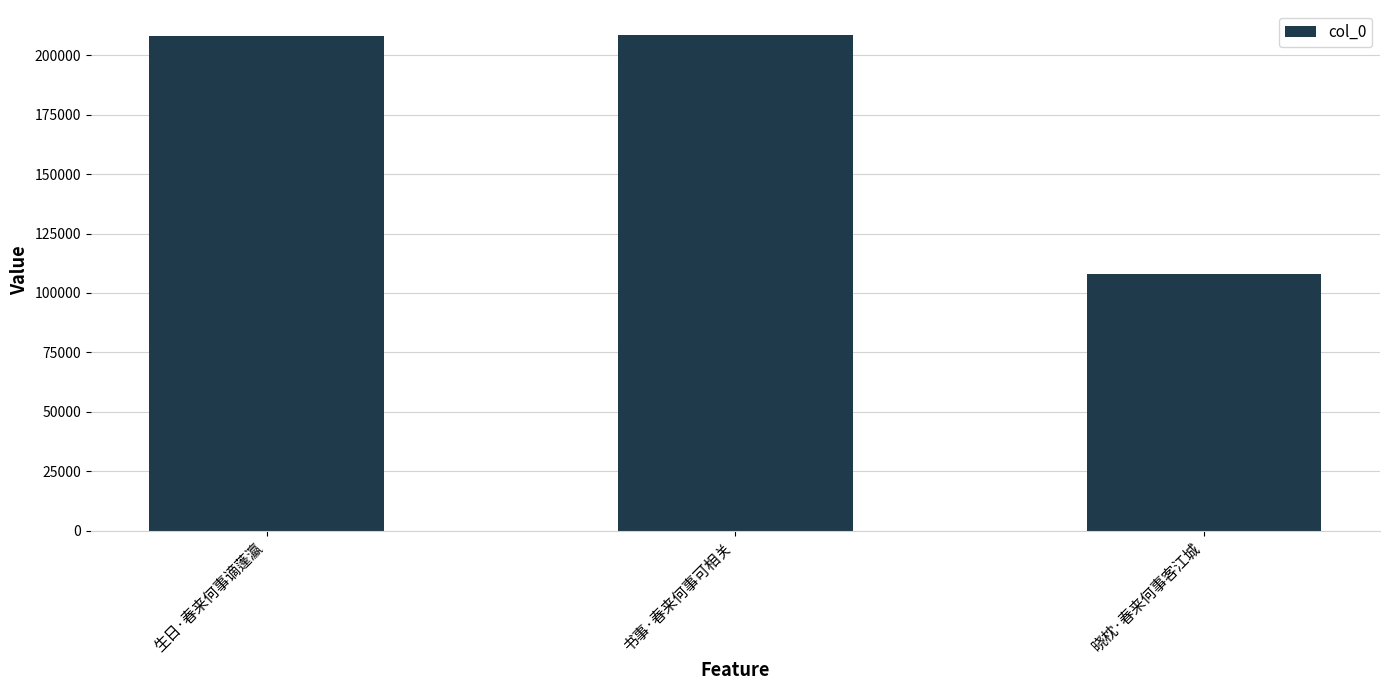

Does the chart contain any negative values?

No